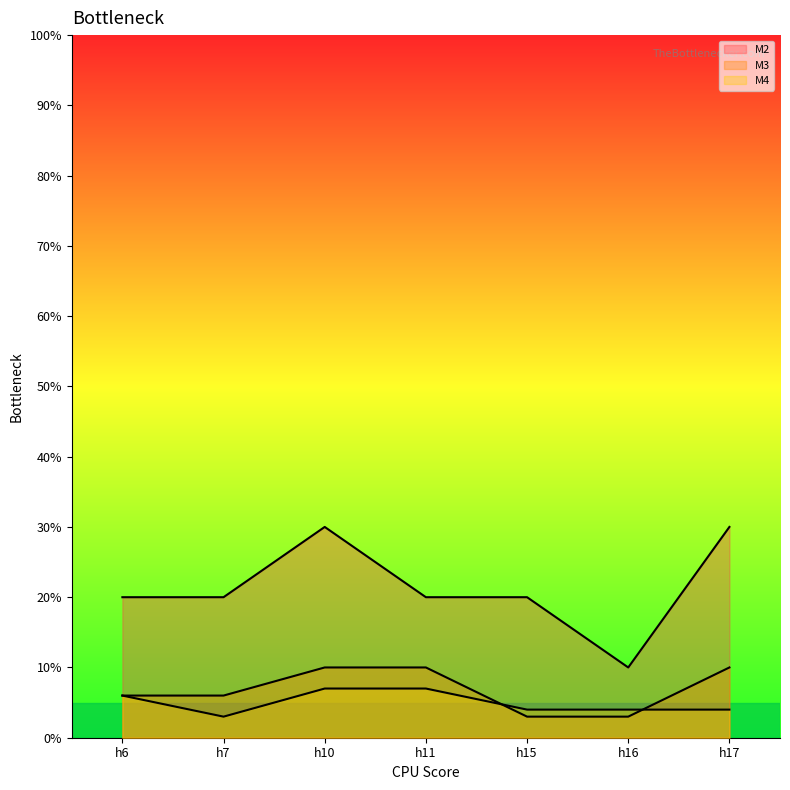

What is the difference between the highest and lowest values at h7?

17